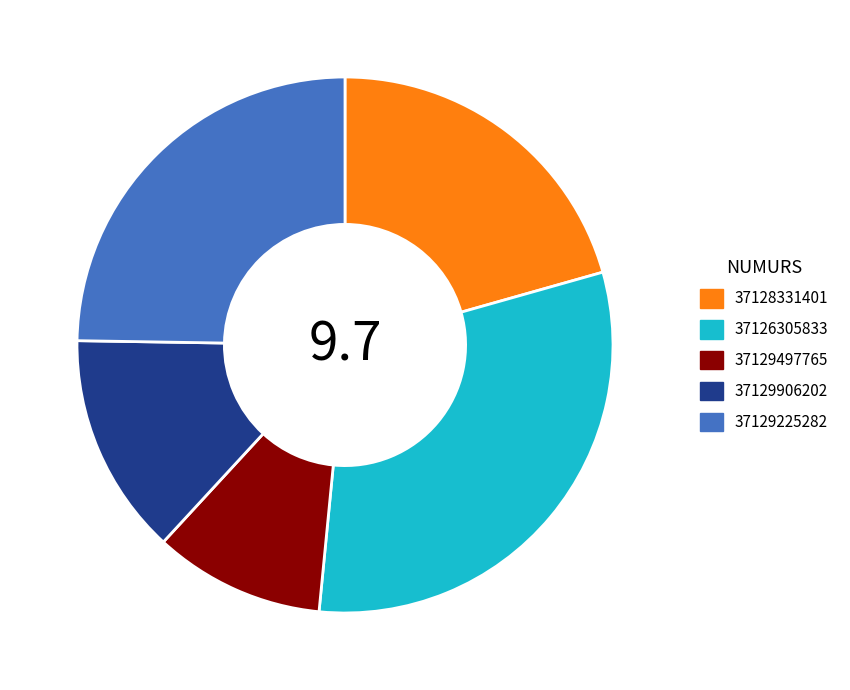

Rank the categories by value from lowest to highest.

37129497765, 37129906202, 37128331401, 37129225282, 37126305833